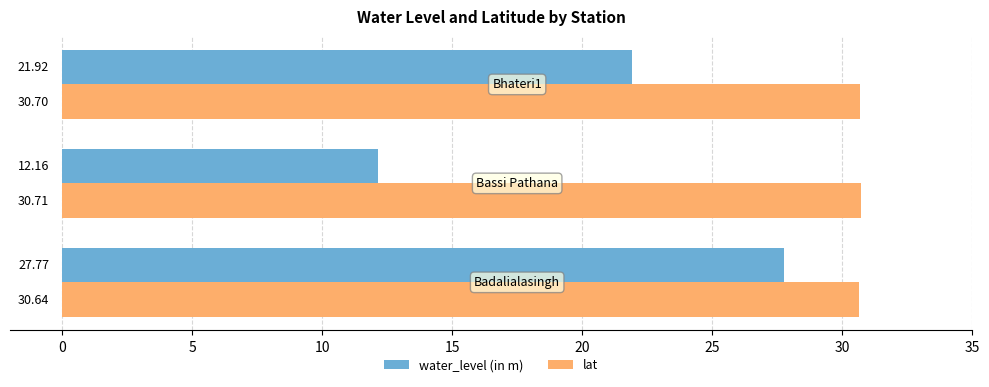

How many values in the water_level (in m) series are below 21?

1